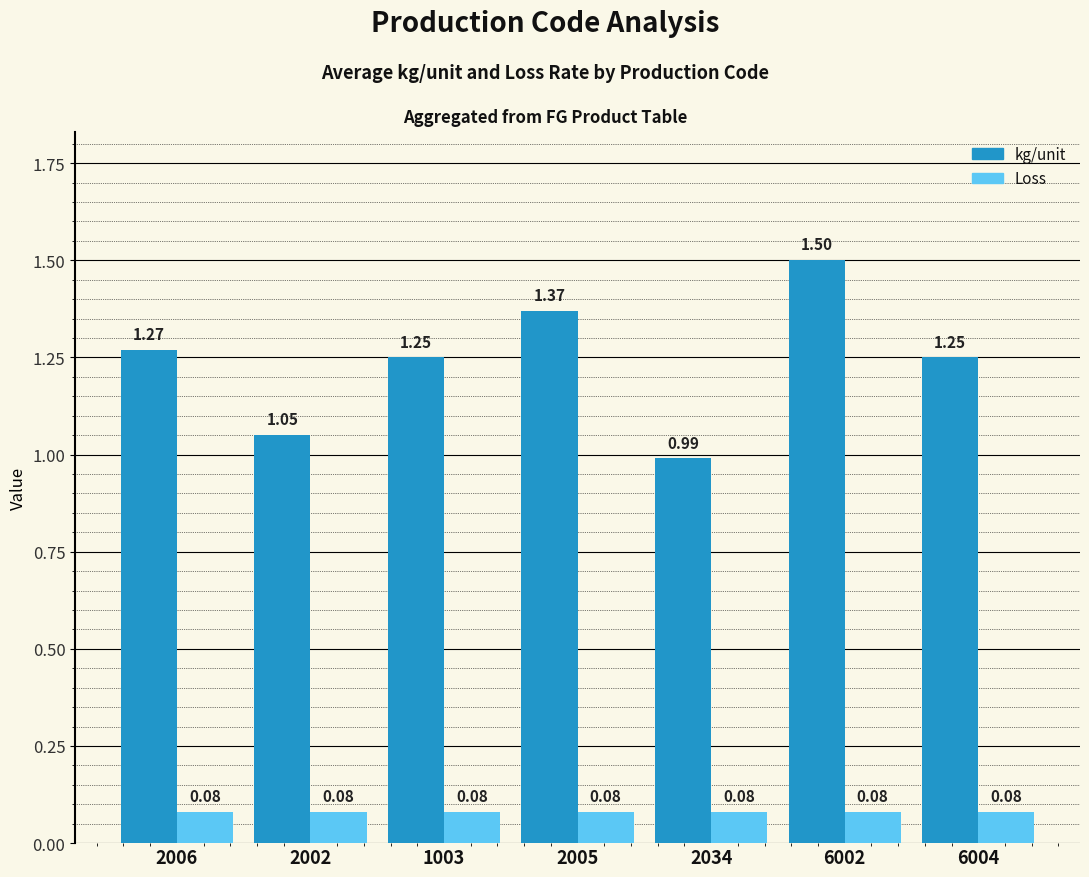

At which label does kg/unit reach its peak?

6002